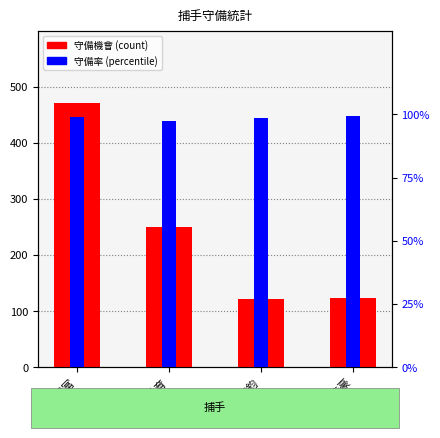

What is the smallest value displayed?

97.2